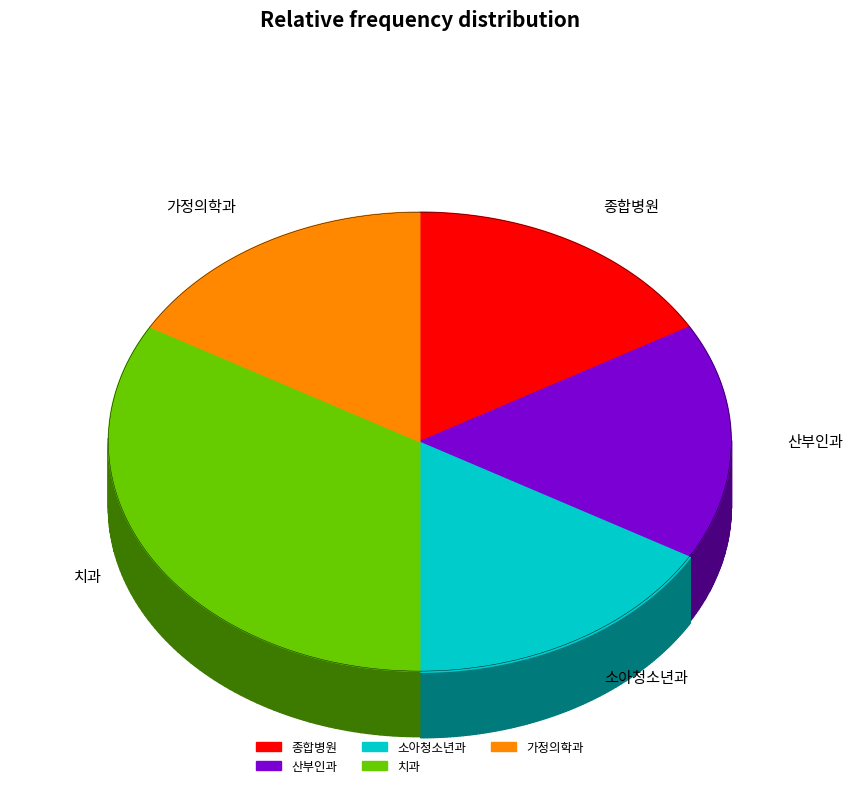

How many slices are in this pie chart?

5